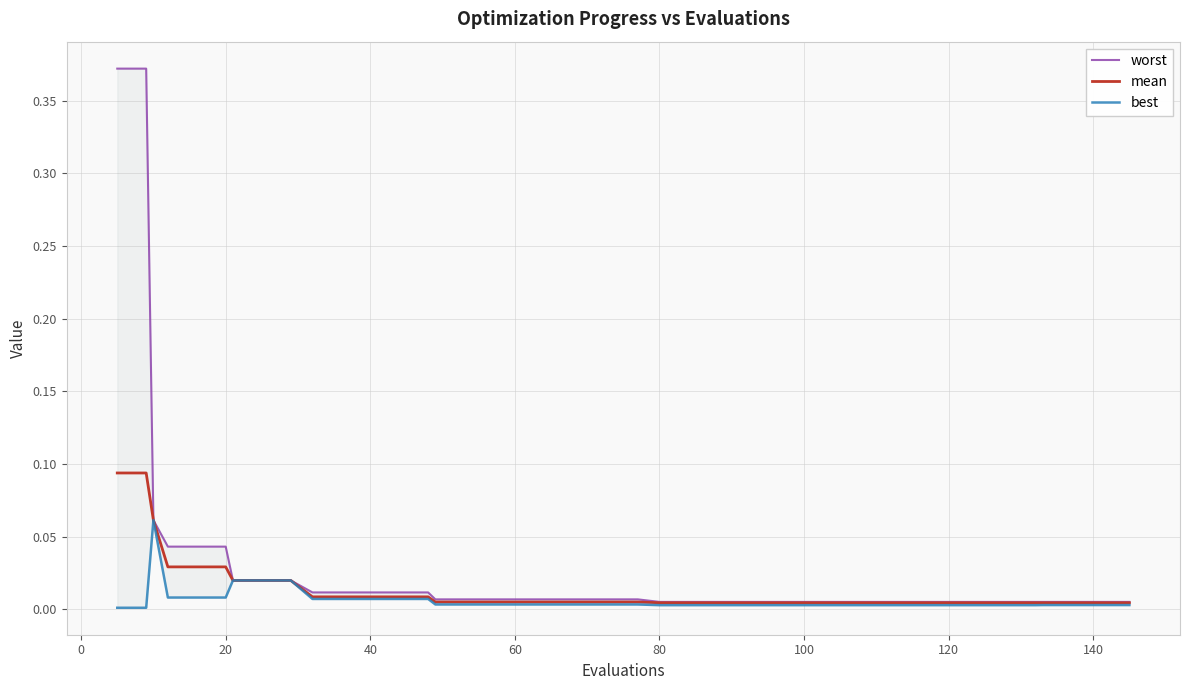

At how many categories does at least one series exceed 0?

40